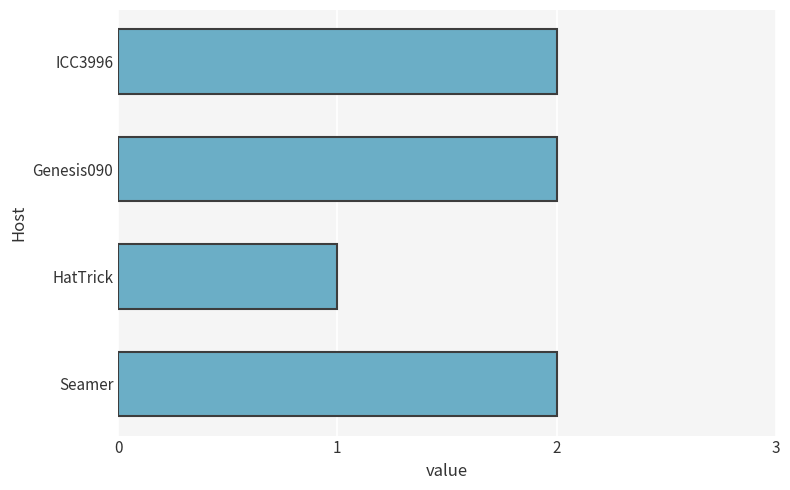

How many data points does each series have?

4